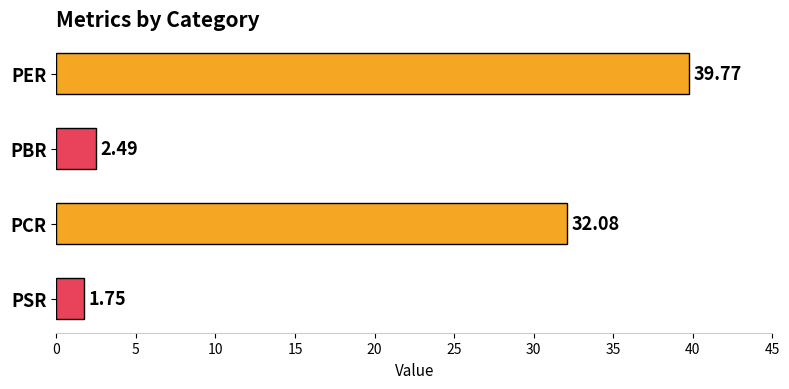

Count the number of data series in this chart.

1